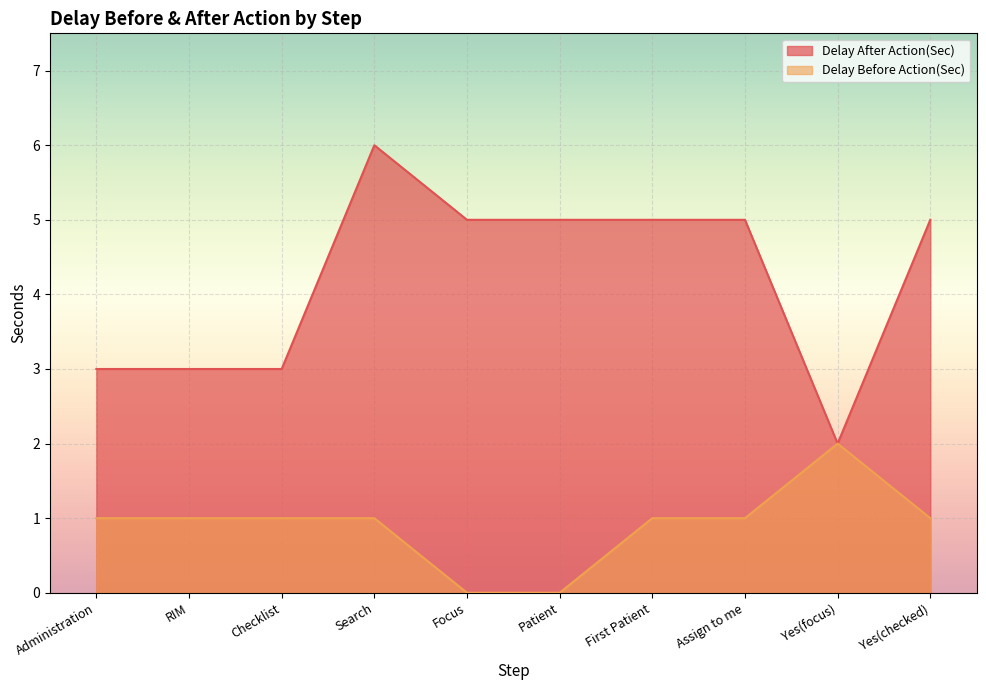

Which series changed the most between Checklist and Focus?

Delay After Action(Sec)